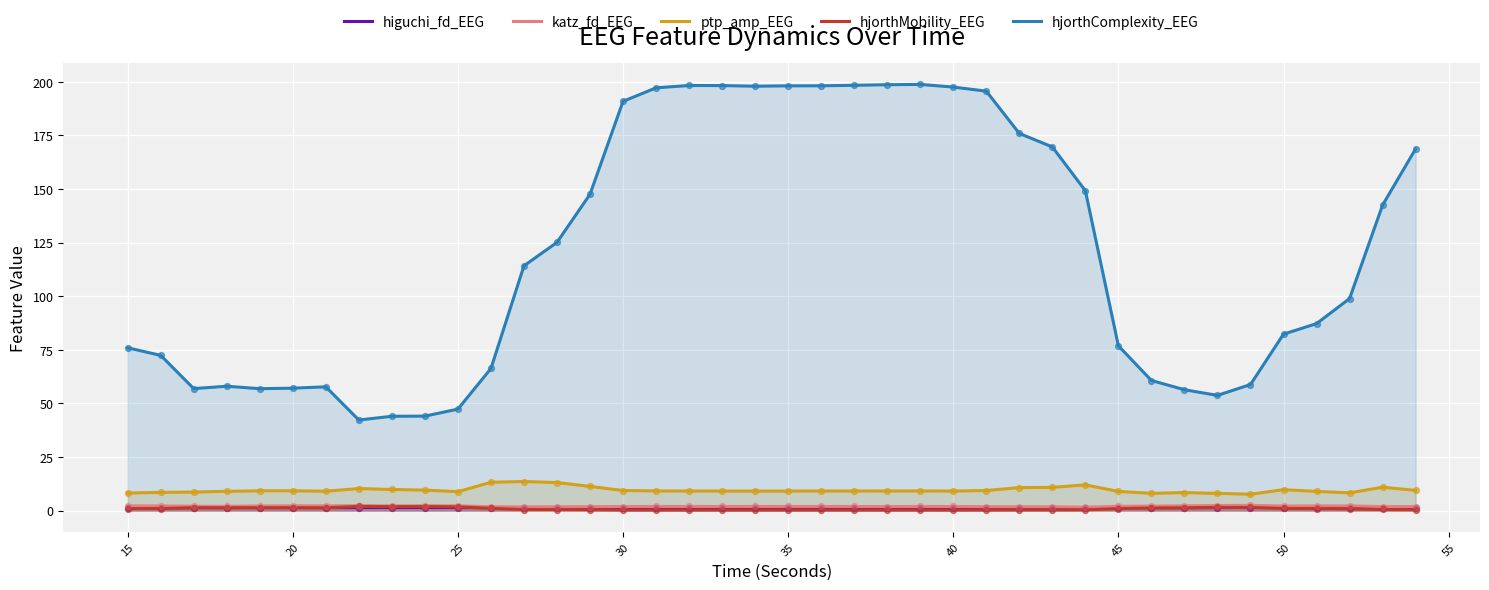

Which series has the largest total across all categories?

hjorthComplexity_EEG